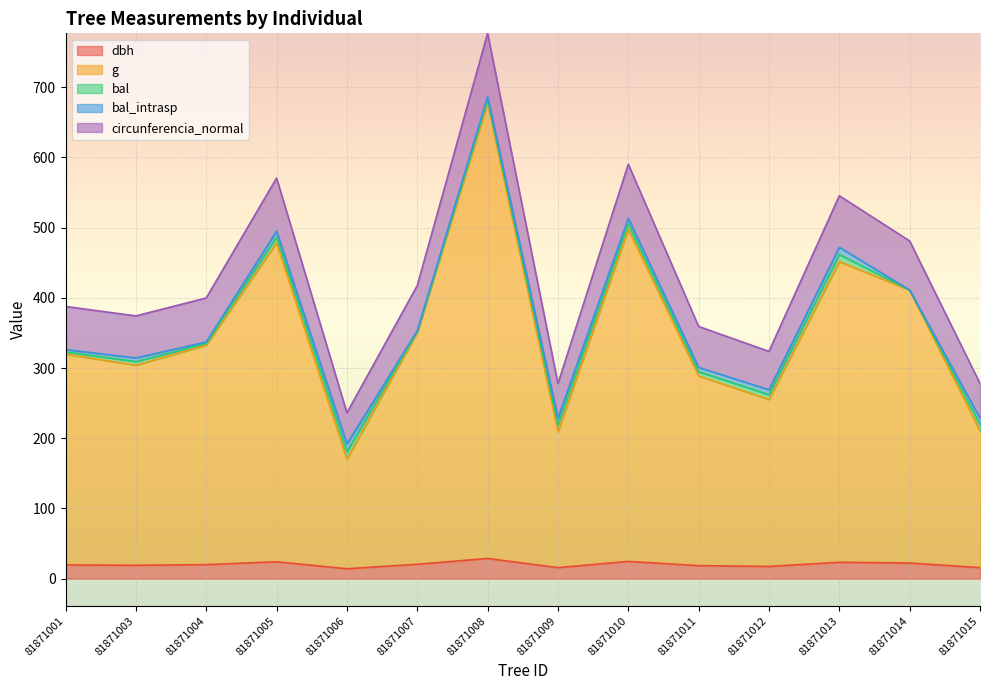

What is the approximate value of dbh at 81871013?

23.4